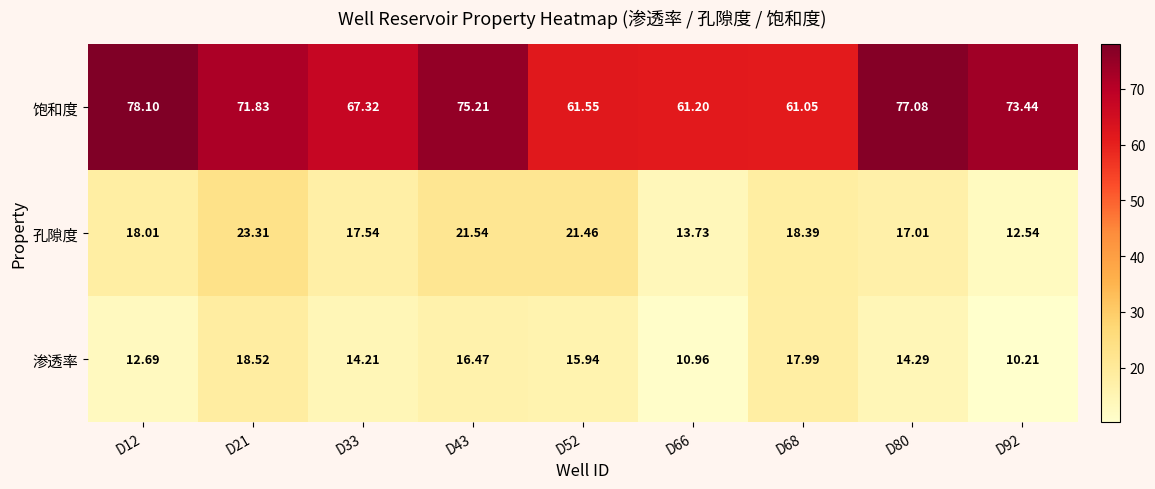

List the series in order of their peak value, lowest first.

渗透率, 孔隙度, 饱和度